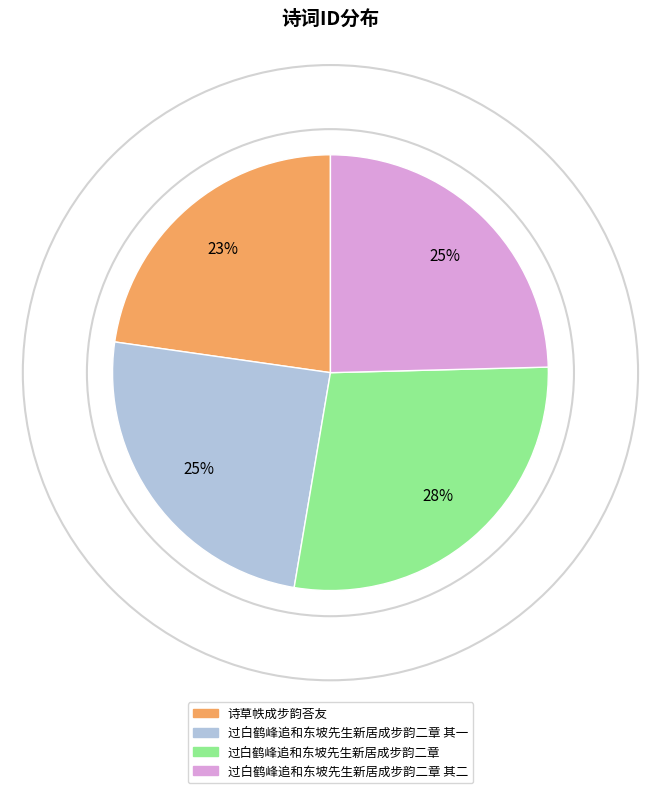

Do 过白鹤峰追和东坡先生新居成步韵二章 and 过白鹤峰追和东坡先生新居成步韵二章 其一 together represent more than half of the pie?

Yes